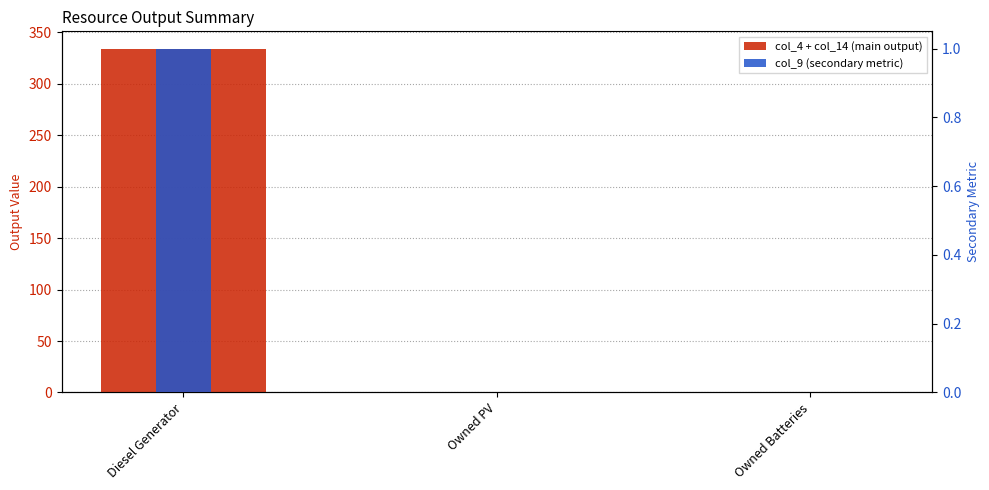

What is the difference between the col_9 (secondary metric) values at Diesel Generator and Owned Batteries?

1.0